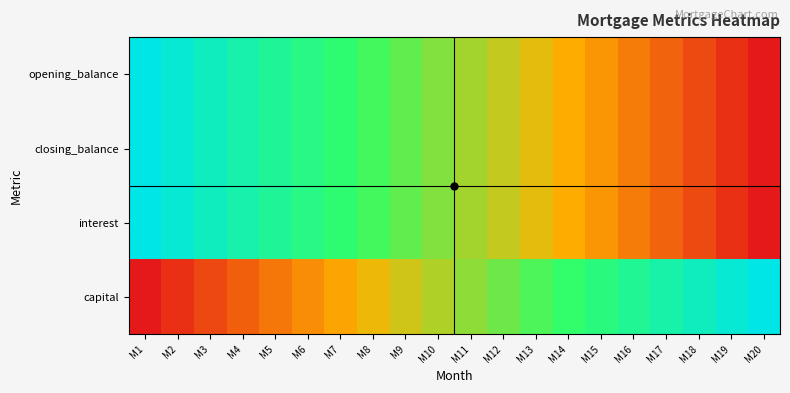

At which category does the chart reach its peak across all series?

M1